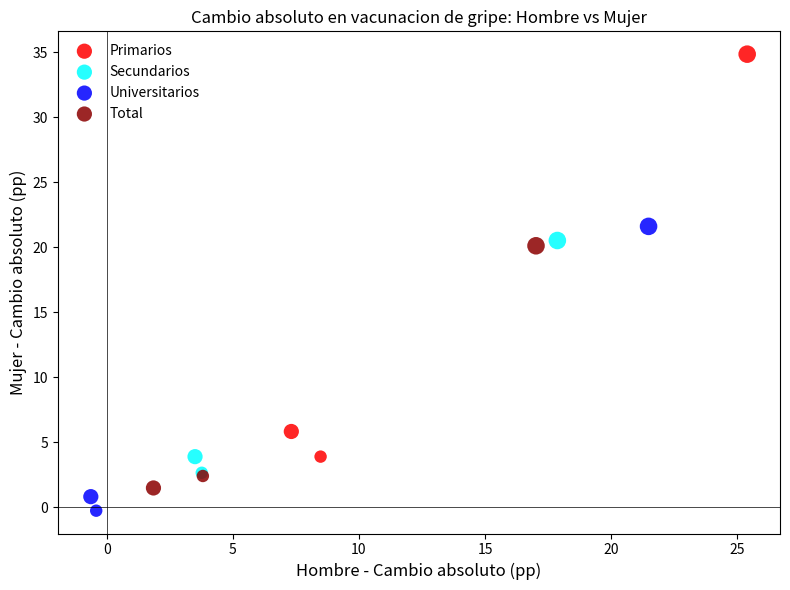

Which series contains the lowest Y value?

Universitarios